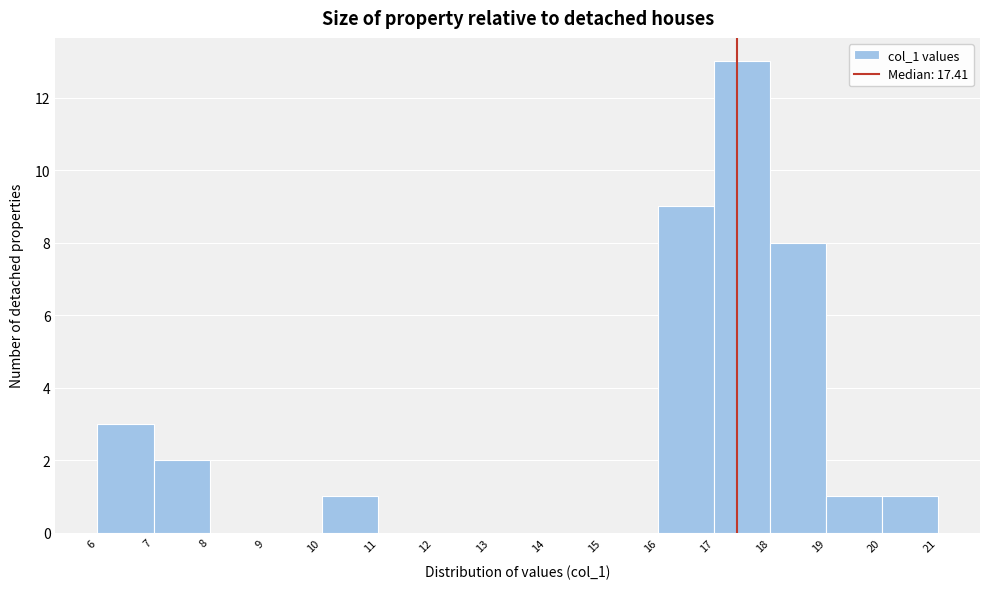

Which range on the x-axis has the tallest bar?

17 to 18